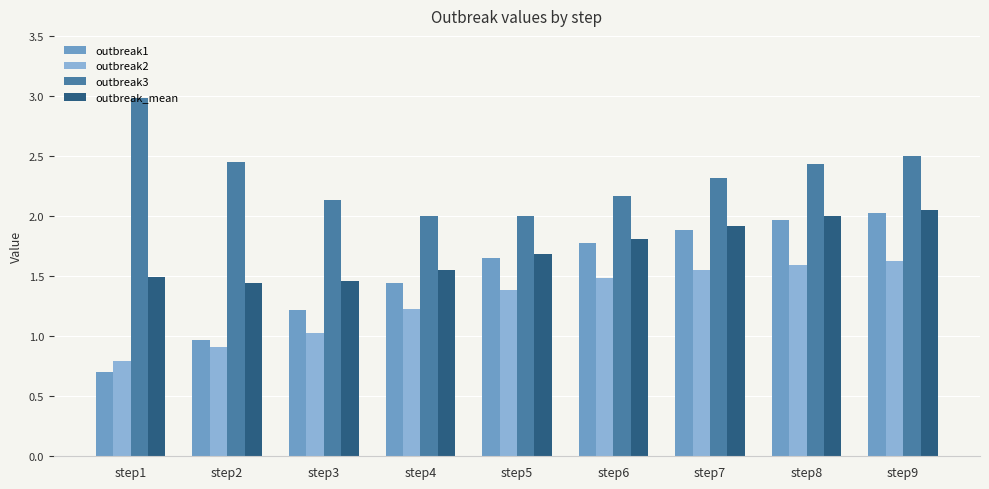

At which category is the sum across all series the highest?

step9